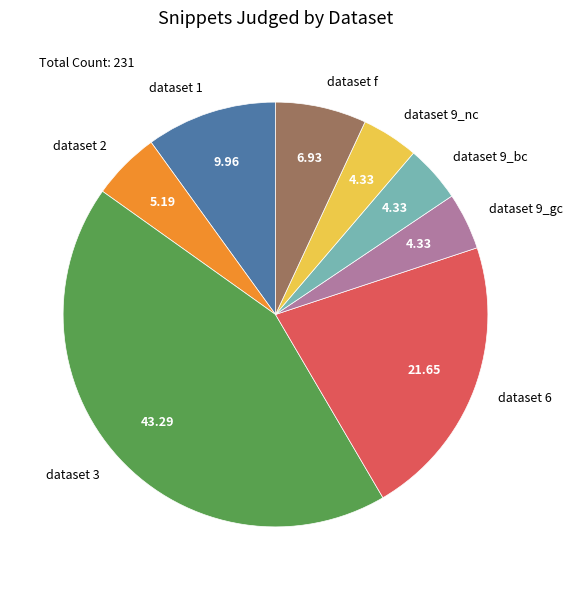

Is there any slice that represents more than half of the pie?

No